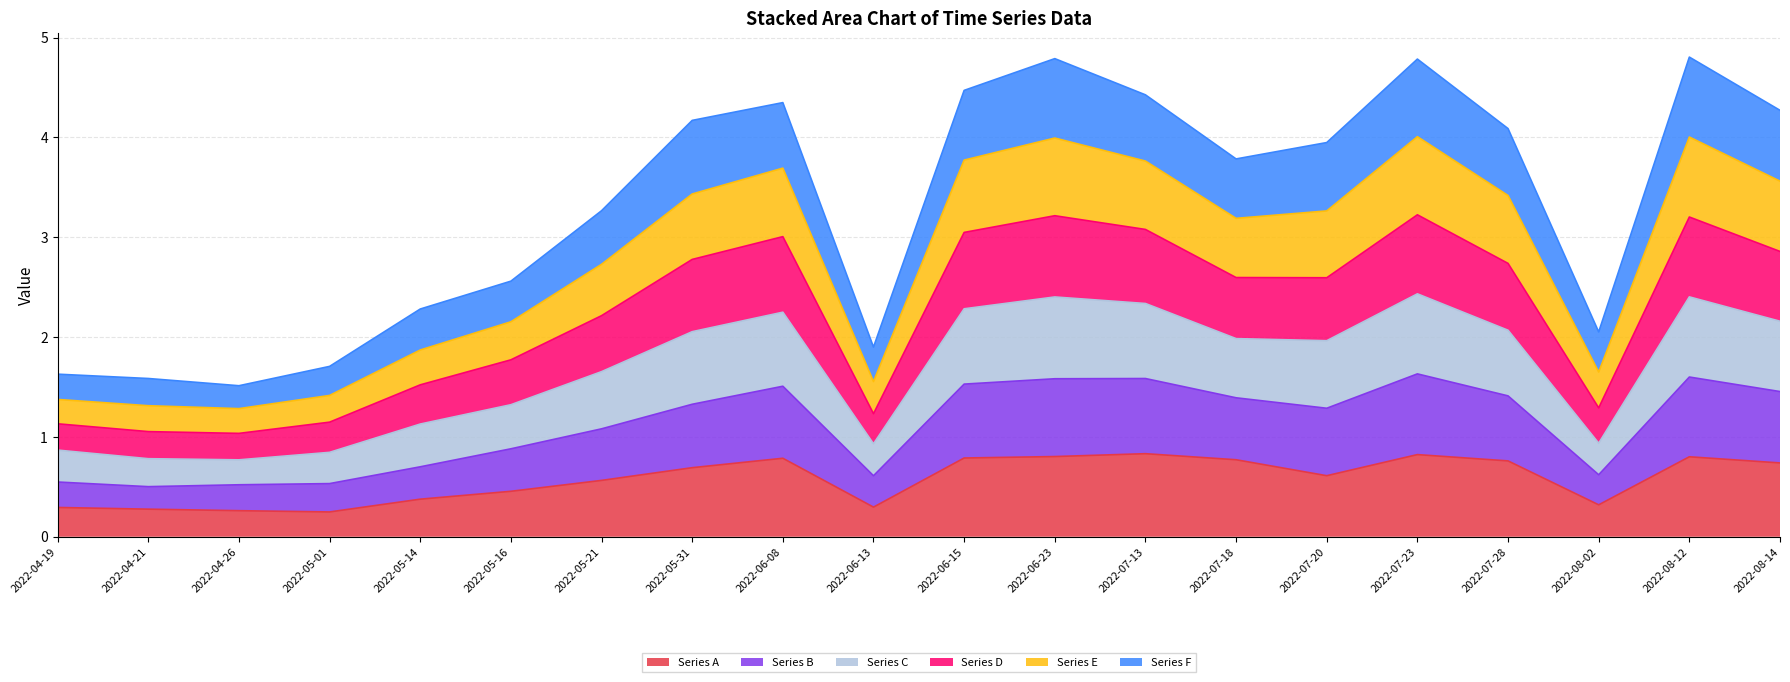

Where is Series D nearest to the value 2?

2022-05-21